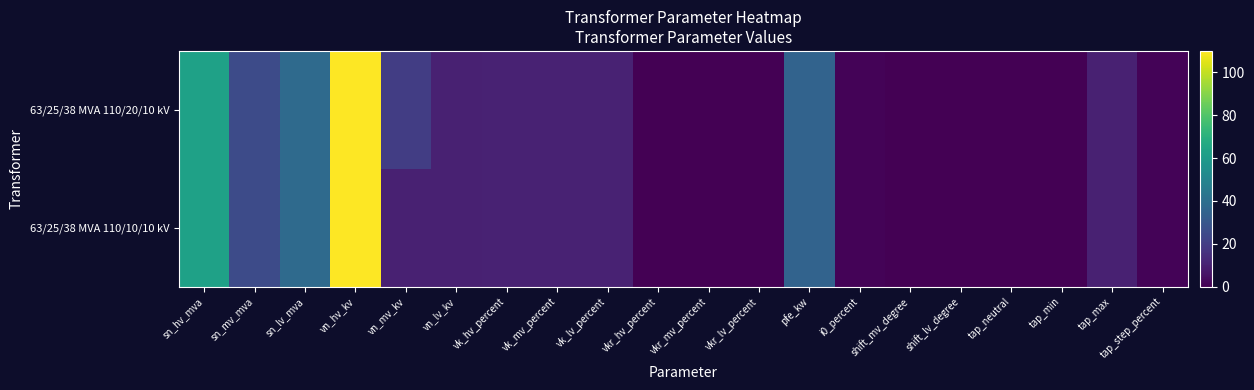

Rank the series by their average value, from lowest to highest.

63/25/38 MVA 110/10/10 kV, 63/25/38 MVA 110/20/10 kV